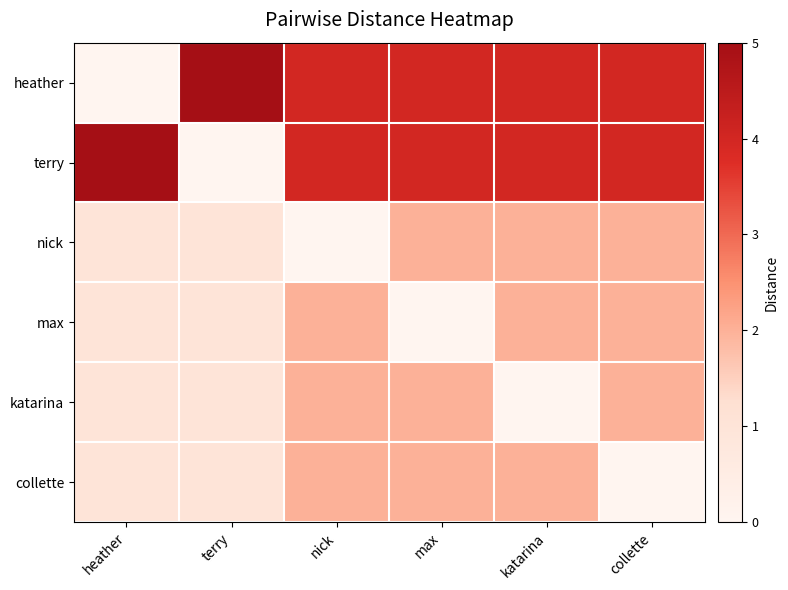

At how many categories does at least one series exceed 4?

2